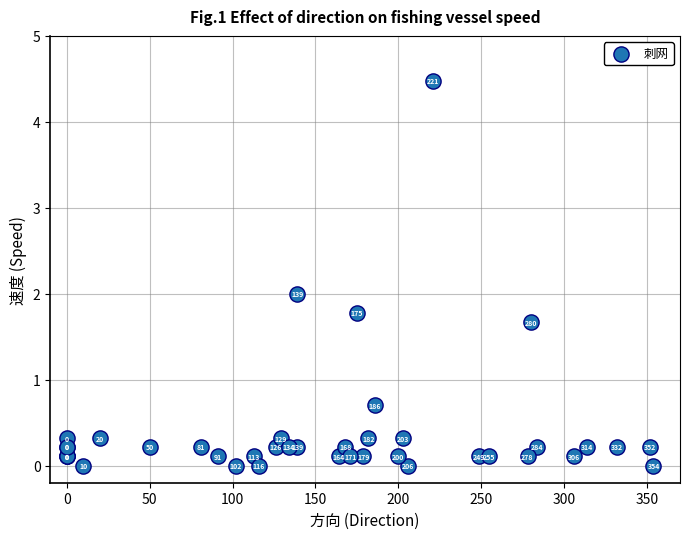

What Y value in the scatter plot is closest to 2?

2.0